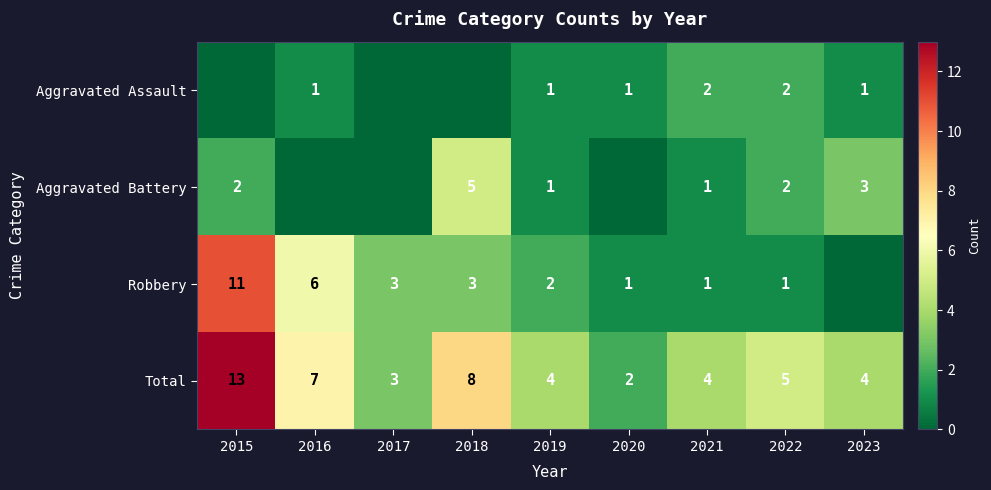

True or false: Total has a value of 5 at 2022.

True